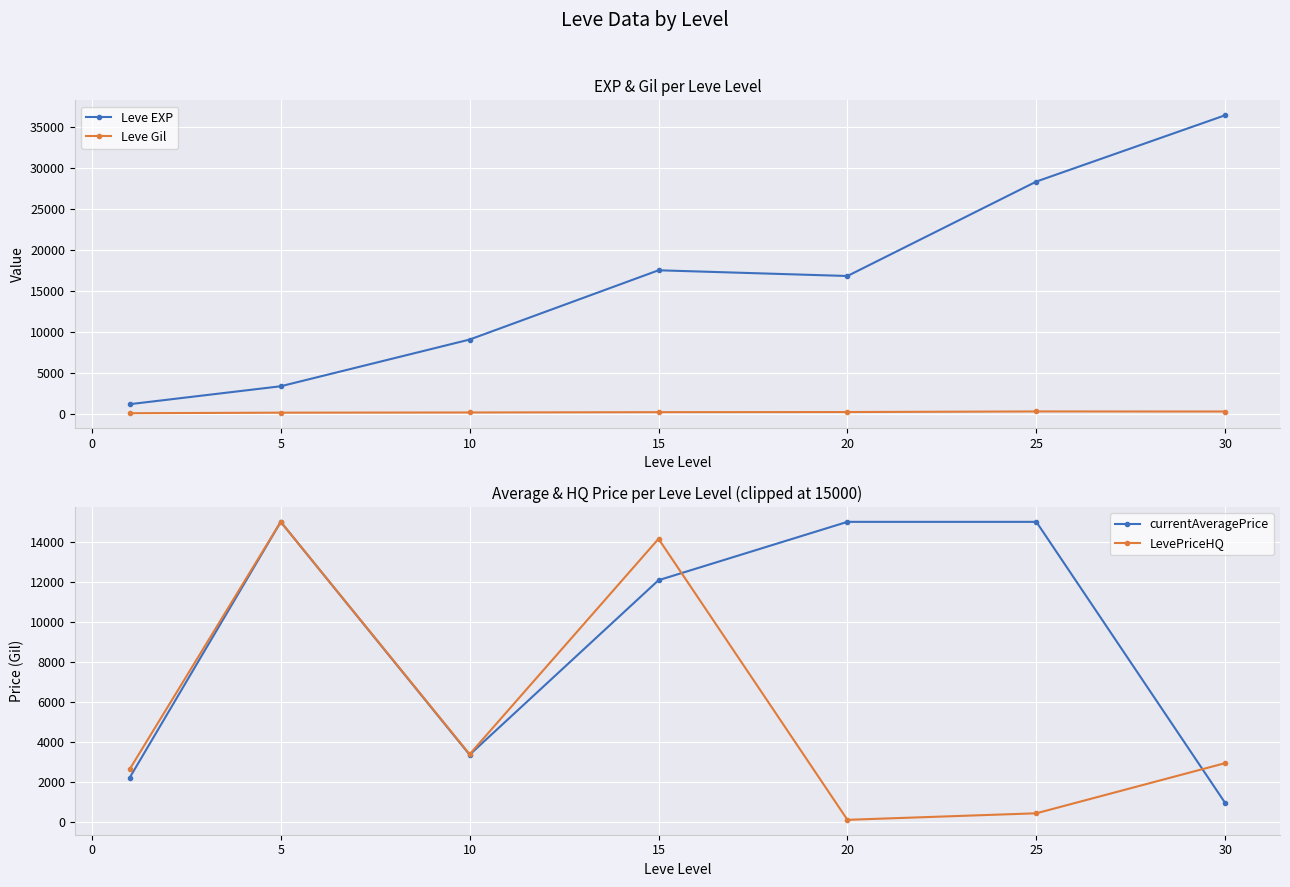

Which has a higher value, 5 or 10?

10